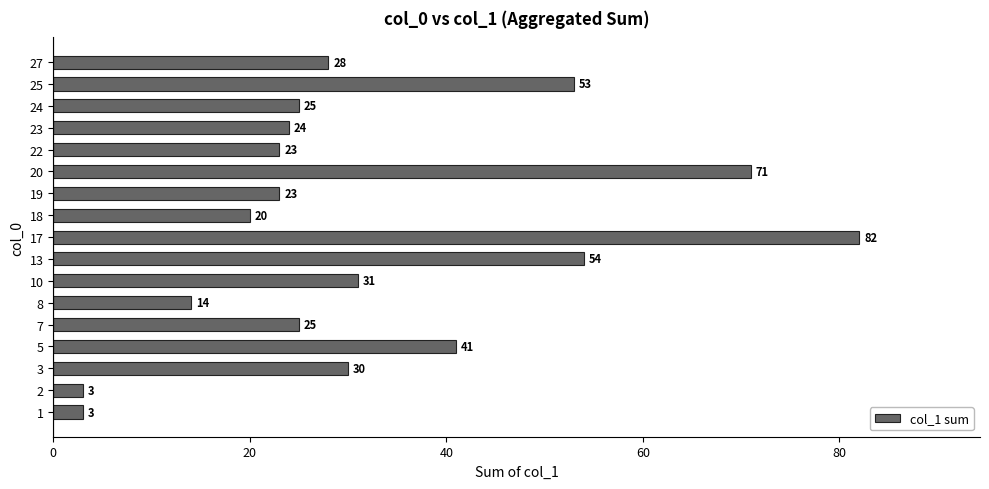

Reading top to bottom, what are all the values shown in this chart?

28	53	25	24	23	71	23	20	82	54	31	14	25	41	30	3	3